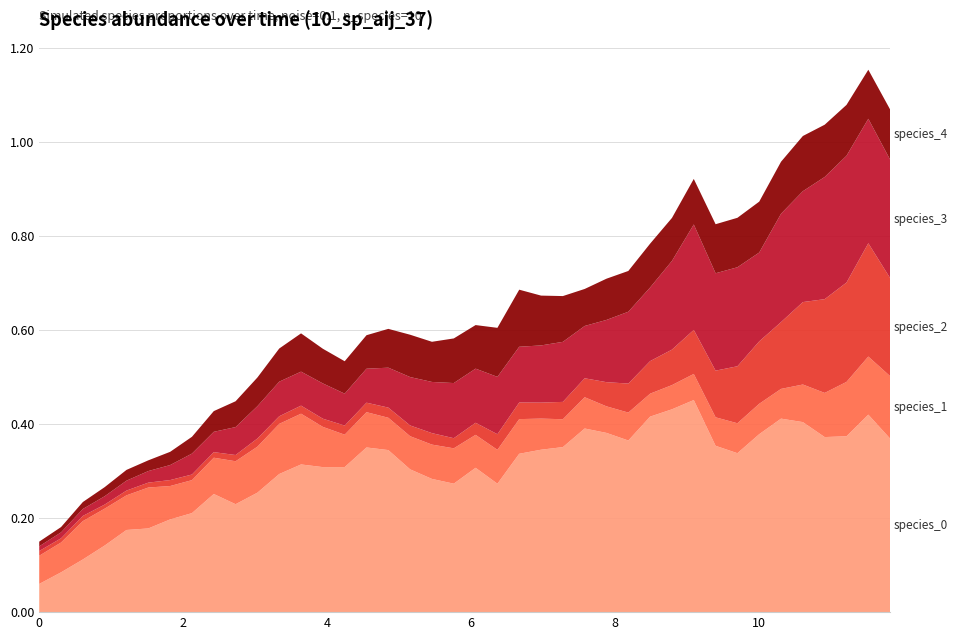

Reading left to right, extract all data points from this chart.

species_0: species_0=0.1	species_1=0.1	species_2=0.1	species_3=0.1	species_4=0.2	5=0.2	6=0.2	7=0.2	8=0.3	9=0.2	10=0.3	11=0.3	12=0.3	13=0.3	14=0.3	15=0.4	16=0.3	17=0.3	18=0.3	19=0.3	20=0.3	21=0.3	22=0.3	23=0.3	24=0.4	25=0.4	26=0.4	27=0.4	28=0.4	29=0.4	30=0.5	31=0.4	32=0.3	33=0.4	34=0.4	35=0.4	36=0.4	37=0.4	38=0.4	39=0.4
species_1: species_0=0.1	species_1=0.1	species_2=0.1	species_3=0.1	species_4=0.1	5=0.1	6=0.1	7=0.1	8=0.1	9=0.1	10=0.1	11=0.1	12=0.1	13=0.1	14=0.1	15=0.1	16=0.1	17=0.1	18=0.1	19=0.1	20=0.1	21=0.1	22=0.1	23=0.1	24=0.1	25=0.1	26=0.1	27=0.1	28=0.0	29=0.1	30=0.1	31=0.1	32=0.1	33=0.1	34=0.1	35=0.1	36=0.1	37=0.1	38=0.1	39=0.1
species_2: species_0=0.0	species_1=0.0	species_2=0.0	species_3=0.0	species_4=0.0	5=0.0	6=0.0	7=0.0	8=0.0	9=0.0	10=0.0	11=0.0	12=0.0	13=0.0	14=0.0	15=0.0	16=0.0	17=0.0	18=0.0	19=0.0	20=0.0	21=0.0	22=0.0	23=0.0	24=0.0	25=0.0	26=0.1	27=0.1	28=0.1	29=0.1	30=0.1	31=0.1	32=0.1	33=0.1	34=0.1	35=0.2	36=0.2	37=0.2	38=0.2	39=0.2
species_3: species_0=0.0	species_1=0.0	species_2=0.0	species_3=0.0	species_4=0.0	5=0.0	6=0.0	7=0.0	8=0.0	9=0.1	10=0.1	11=0.1	12=0.1	13=0.1	14=0.1	15=0.1	16=0.1	17=0.1	18=0.1	19=0.1	20=0.1	21=0.1	22=0.1	23=0.1	24=0.1	25=0.1	26=0.1	27=0.2	28=0.2	29=0.2	30=0.2	31=0.2	32=0.2	33=0.2	34=0.2	35=0.2	36=0.3	37=0.3	38=0.3	39=0.3
species_4: species_0=0.0	species_1=0.0	species_2=0.0	species_3=0.0	species_4=0.0	5=0.0	6=0.0	7=0.0	8=0.0	9=0.1	10=0.1	11=0.1	12=0.1	13=0.1	14=0.1	15=0.1	16=0.1	17=0.1	18=0.1	19=0.1	20=0.1	21=0.1	22=0.1	23=0.1	24=0.1	25=0.1	26=0.1	27=0.1	28=0.1	29=0.1	30=0.1	31=0.1	32=0.1	33=0.1	34=0.1	35=0.1	36=0.1	37=0.1	38=0.1	39=0.1